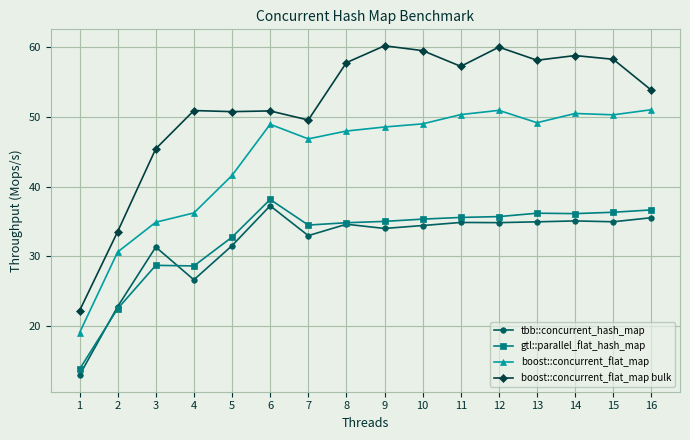

Which series has the largest total across all categories?

boost::concurrent_flat_map bulk